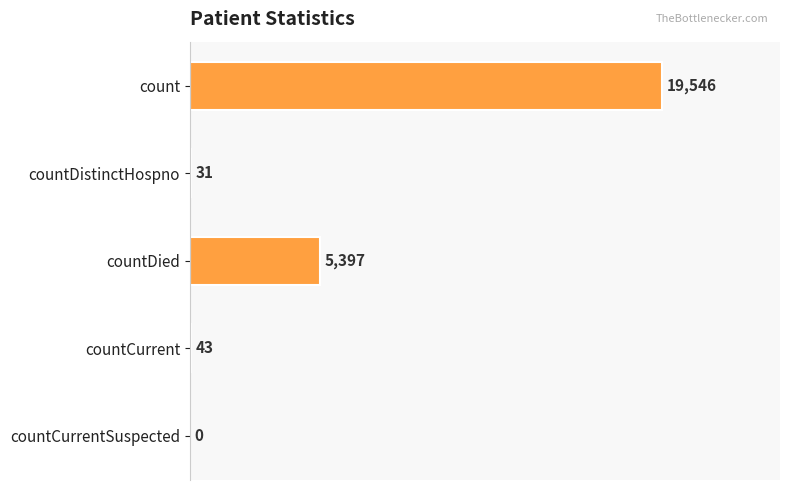

Are the bars horizontal?

Yes